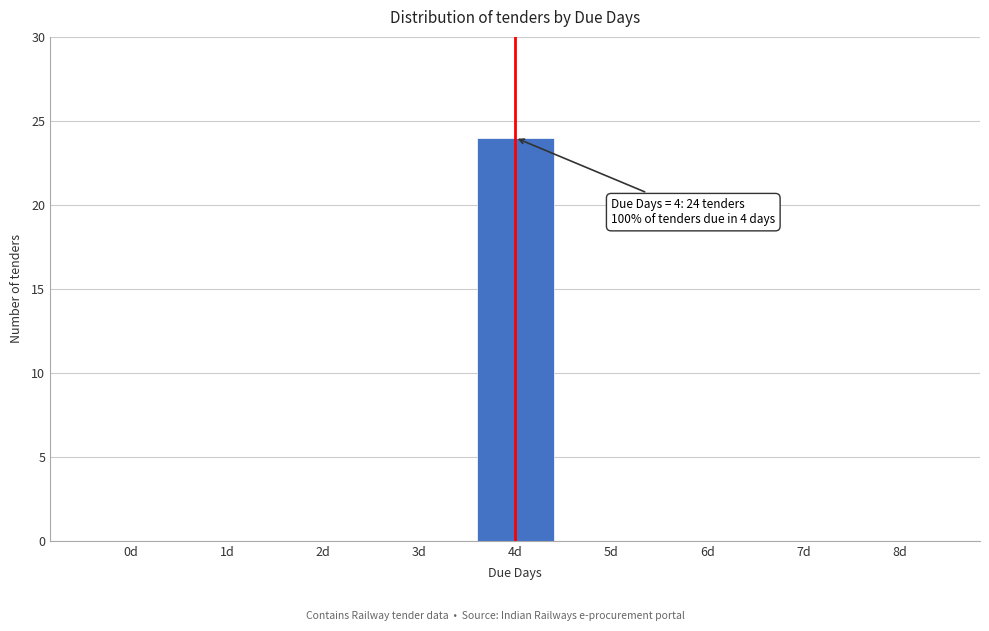

Reading left to right, extract all data points from this chart.

0d=0	1d=0	2d=0	3d=0	4d=24	5d=0	6d=0	7d=0	8d=0